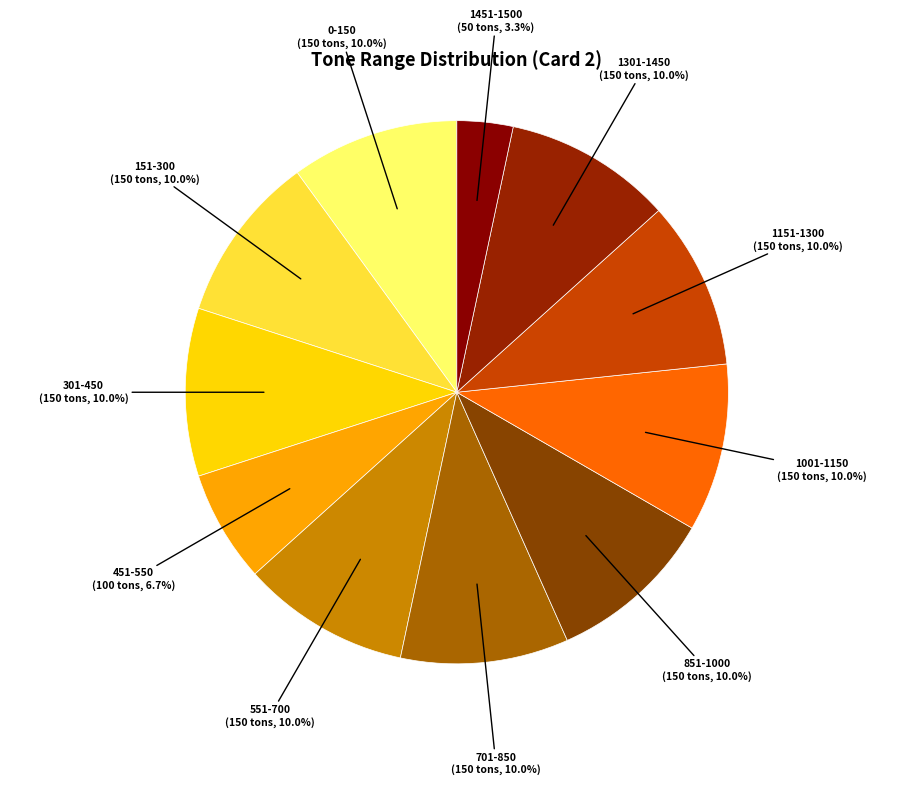

Does 0-150 account for over 50% of the chart?

No